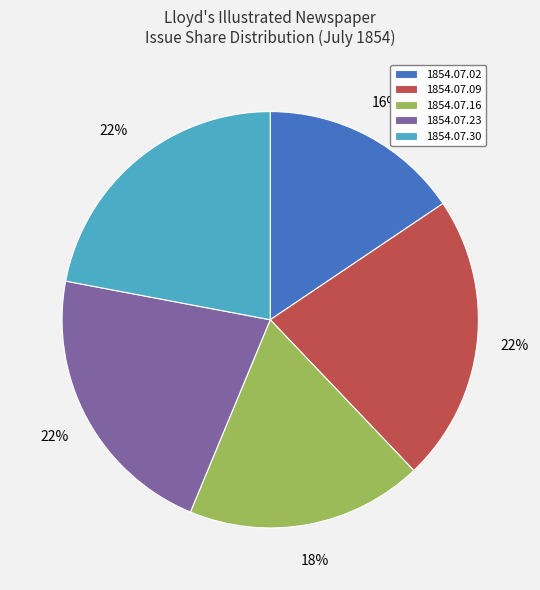

Which has a higher value, 1854.07.23 or 1854.07.02?

1854.07.23